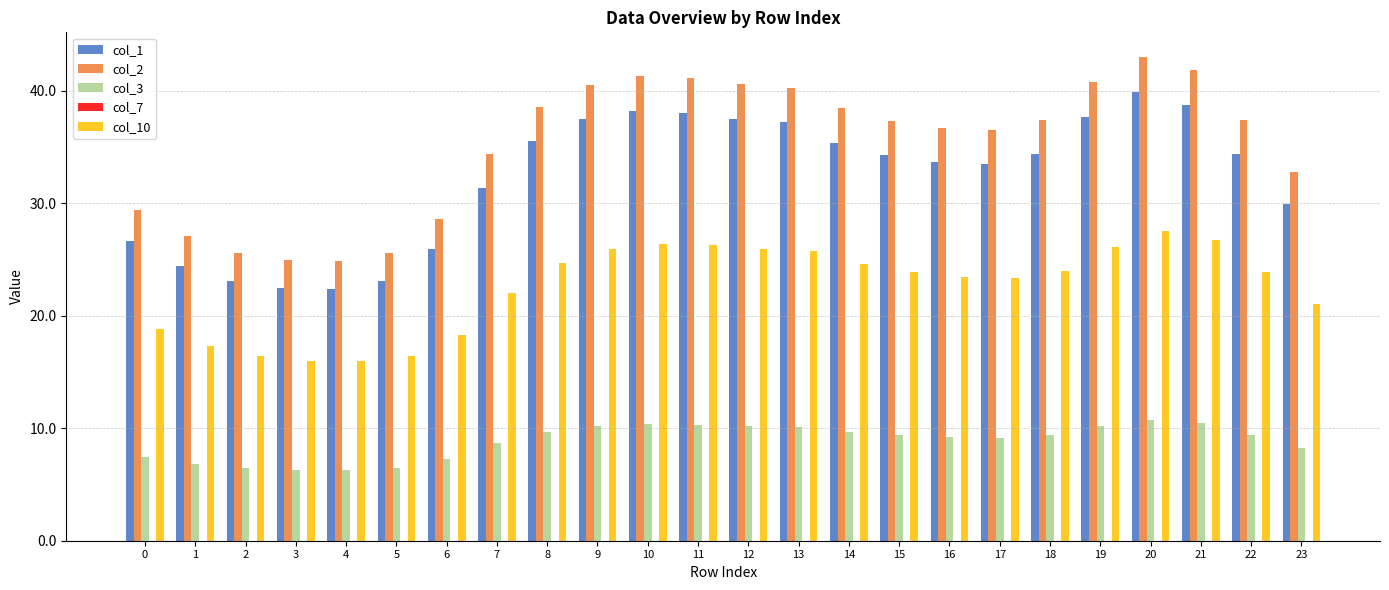

At which label does col_10 first exceed 23?

8